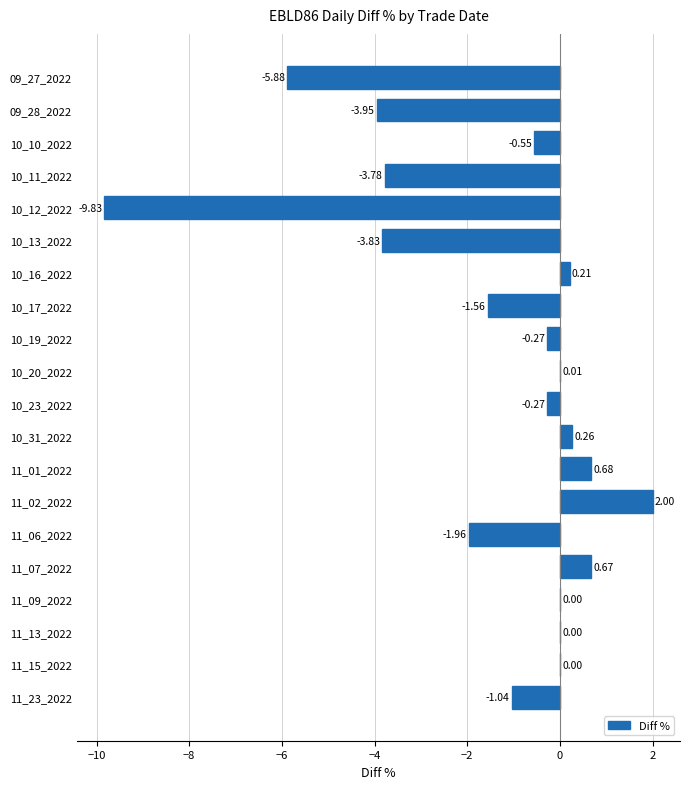

How many series are shown in this chart?

1